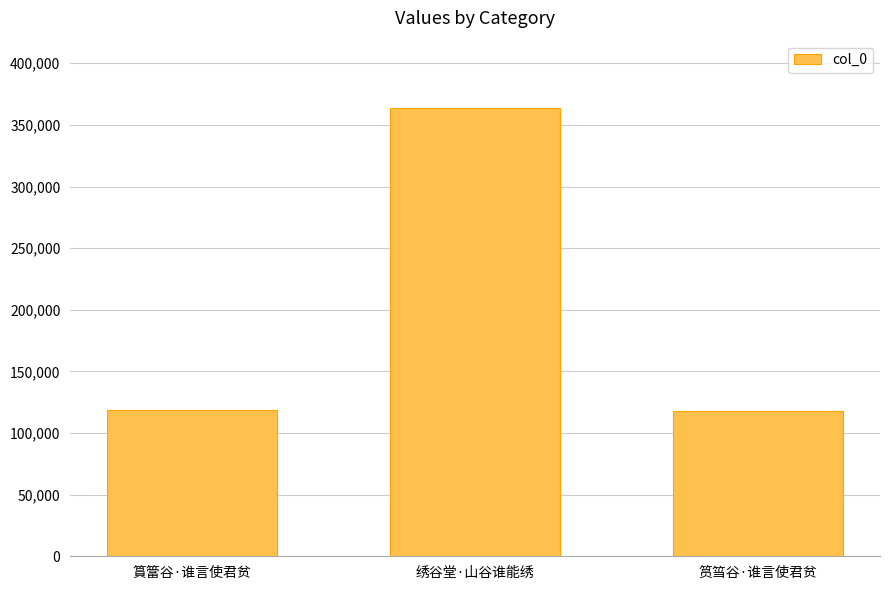

Is it true that the value at 筼筜谷·谁言使君贫 is 117719?

True